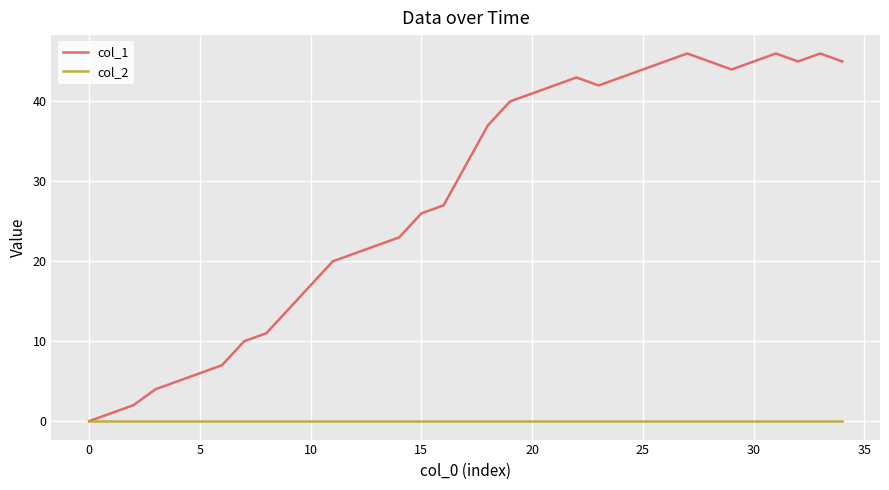

Which series has the largest total across all categories?

col_1